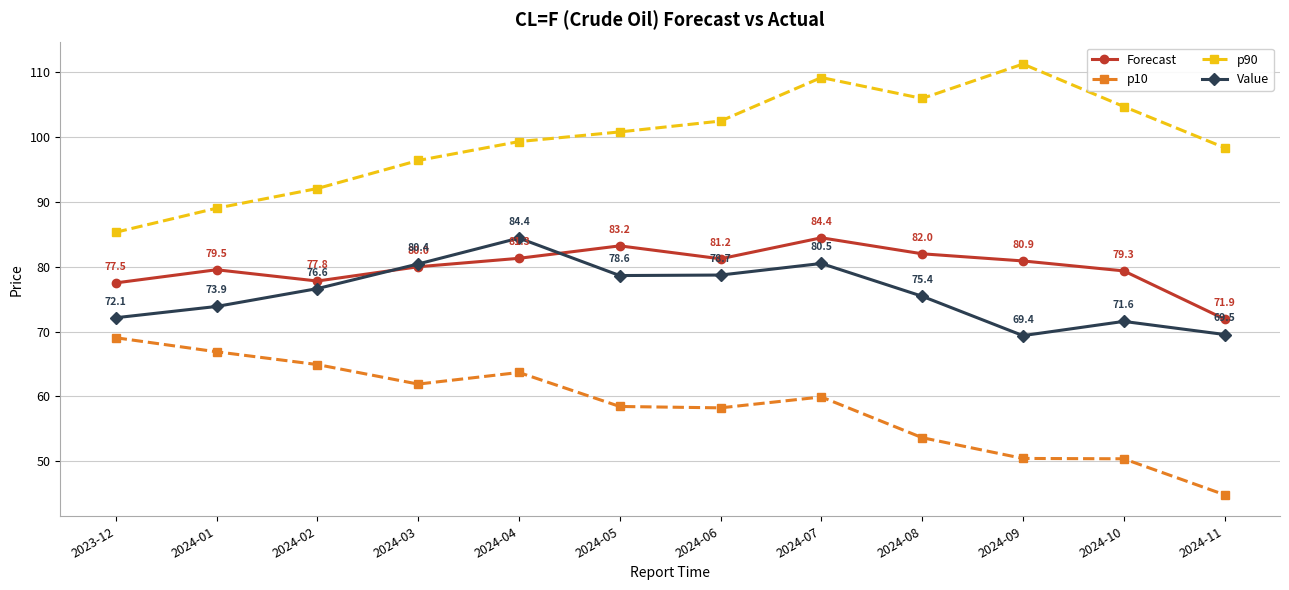

Reading right to left, what are all the values shown in this chart?

Forecast: 71.9	79.3	80.9	82.0	84.4	81.2	83.2	81.3	80.0	77.8	79.5	77.5
p10: 44.9	50.4	50.5	53.7	59.9	58.2	58.5	63.7	61.9	64.9	66.9	69.0
p90: 98.3	104.6	111.2	105.9	109.1	102.4	100.7	99.2	96.3	92.0	89.0	85.3
Value: 69.5	71.6	69.4	75.4	80.5	78.7	78.6	84.4	80.4	76.6	73.9	72.1